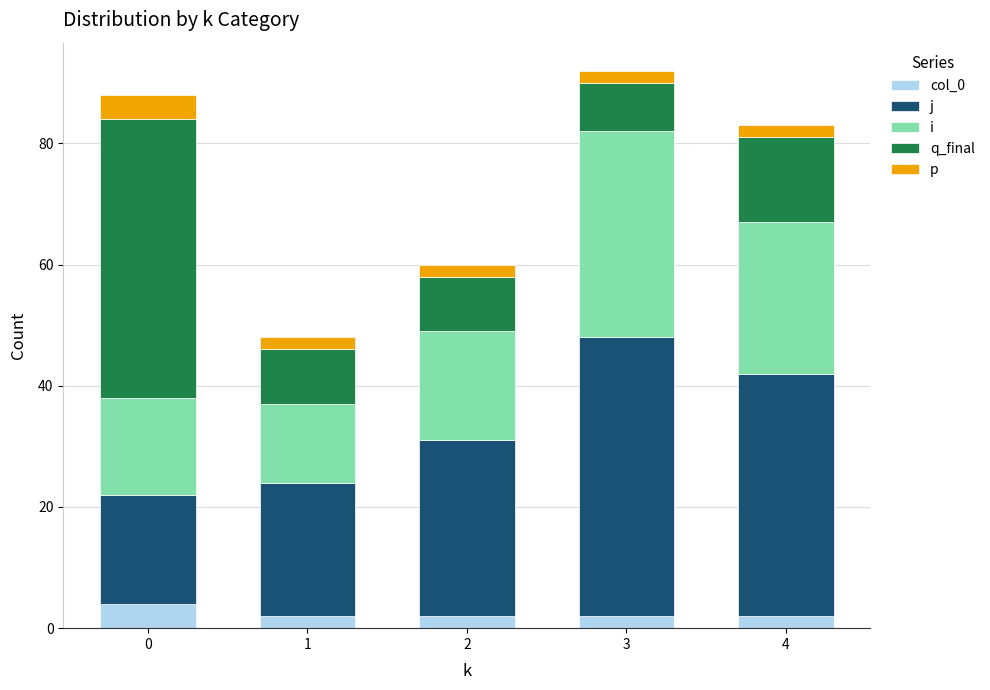

Which series has the largest total across all categories?

j